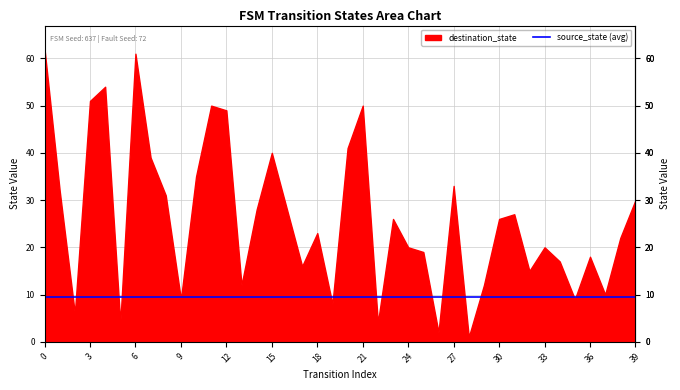

What is the difference between the source_state values at 2 and 35?

16